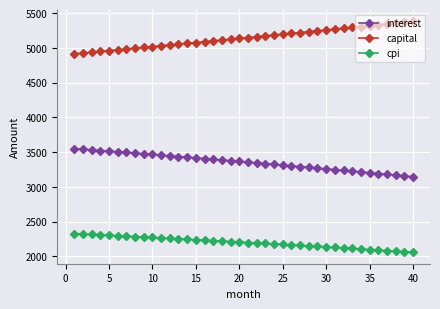

At how many categories does at least one series exceed 2737?

40